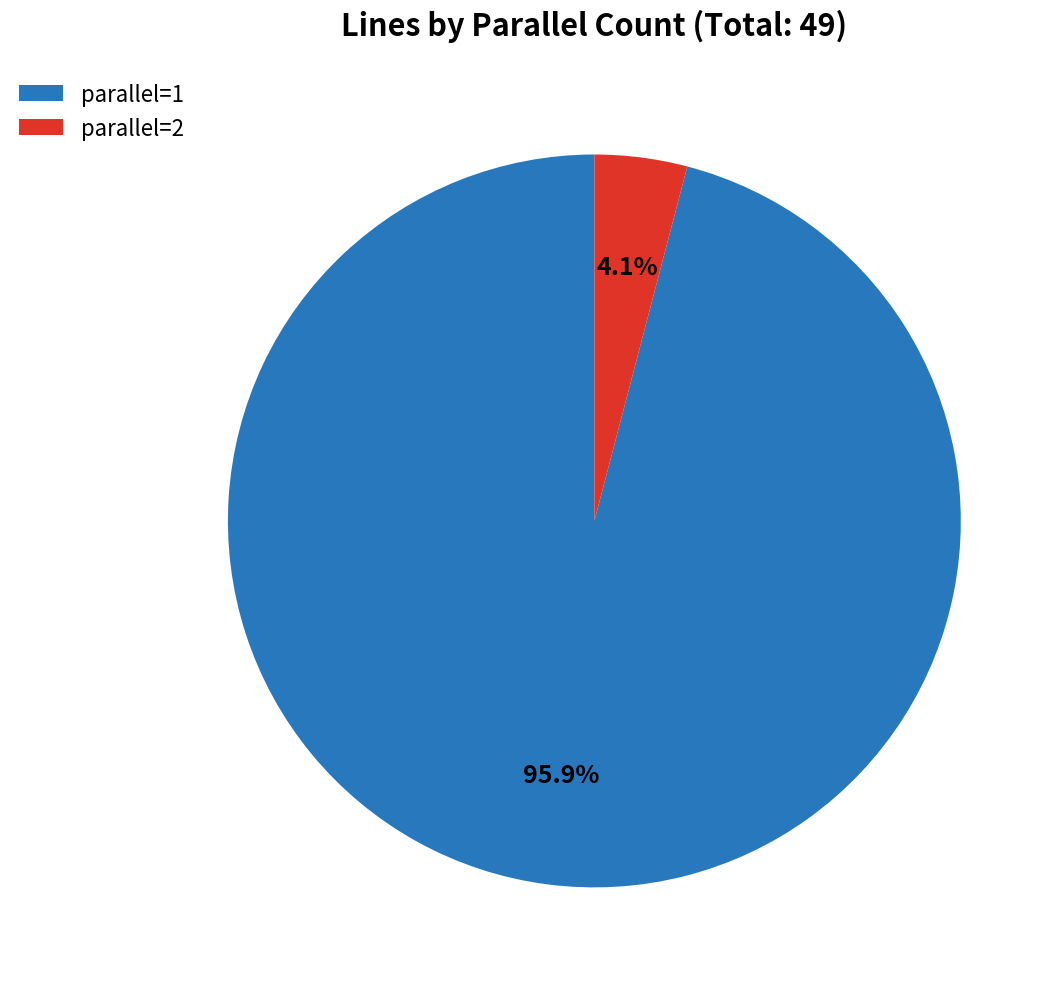

Rank the categories by value from lowest to highest.

parallel=2, parallel=1